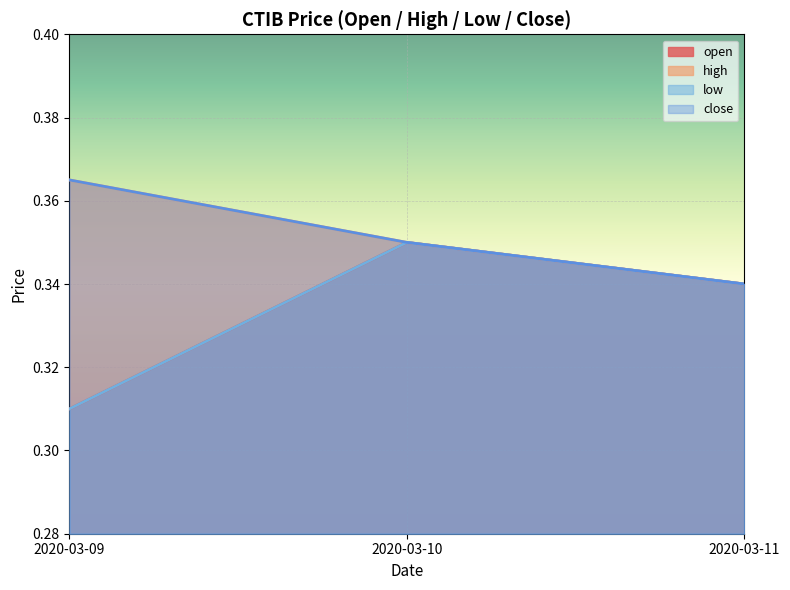

Which label corresponds to the smallest value in the chart?

2020-03-09